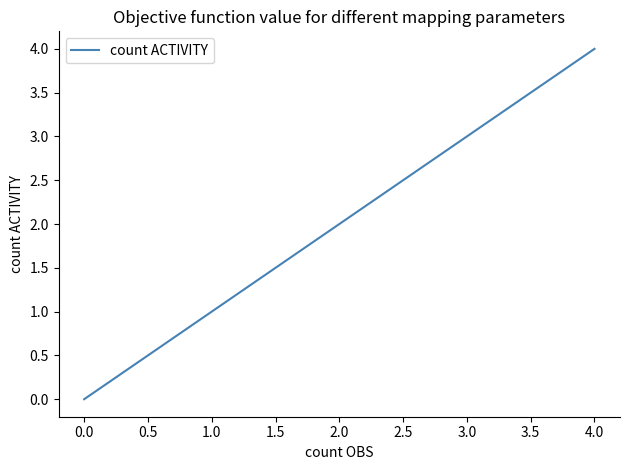

What is the difference between the maximum and minimum values?

4